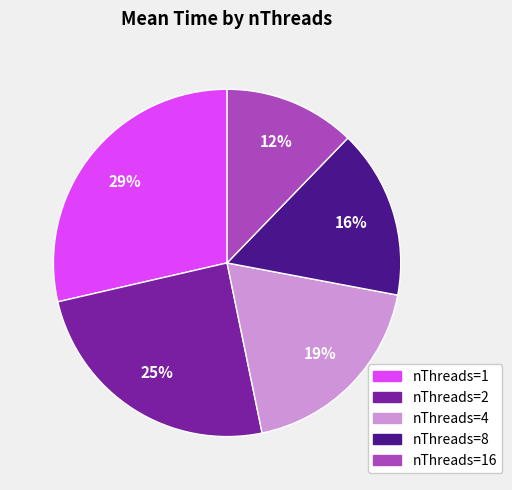

Does any single category account for the majority?

No